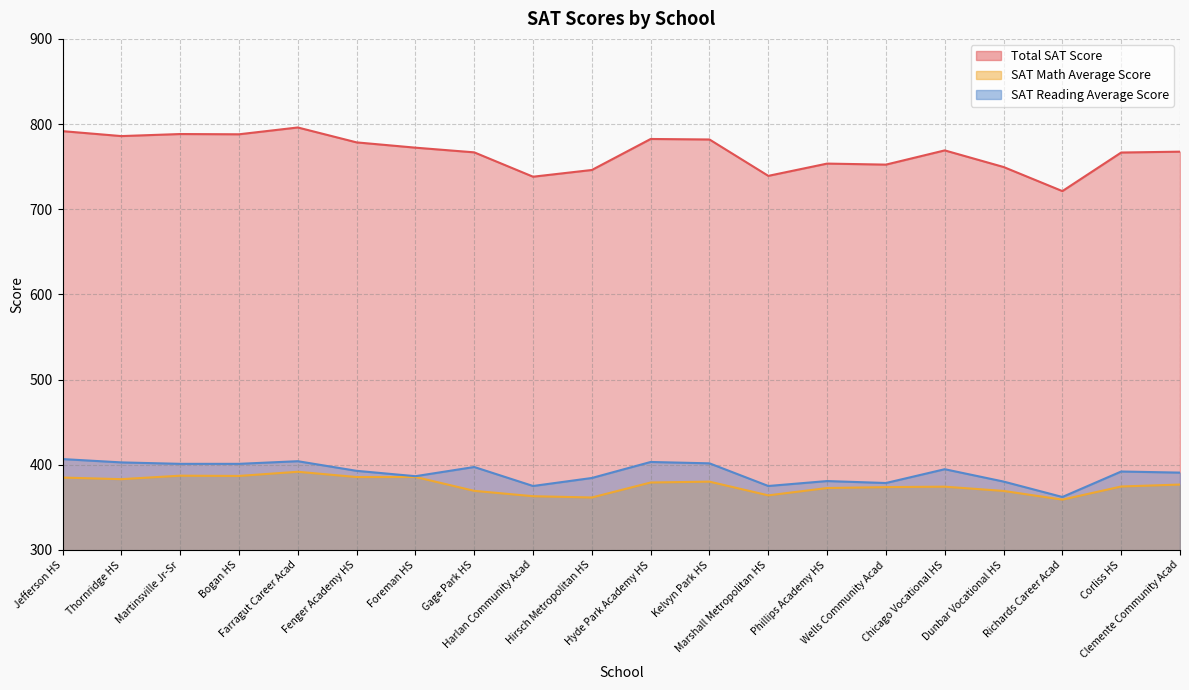

How many values in the SAT Math Average Score series exceed 376?

10